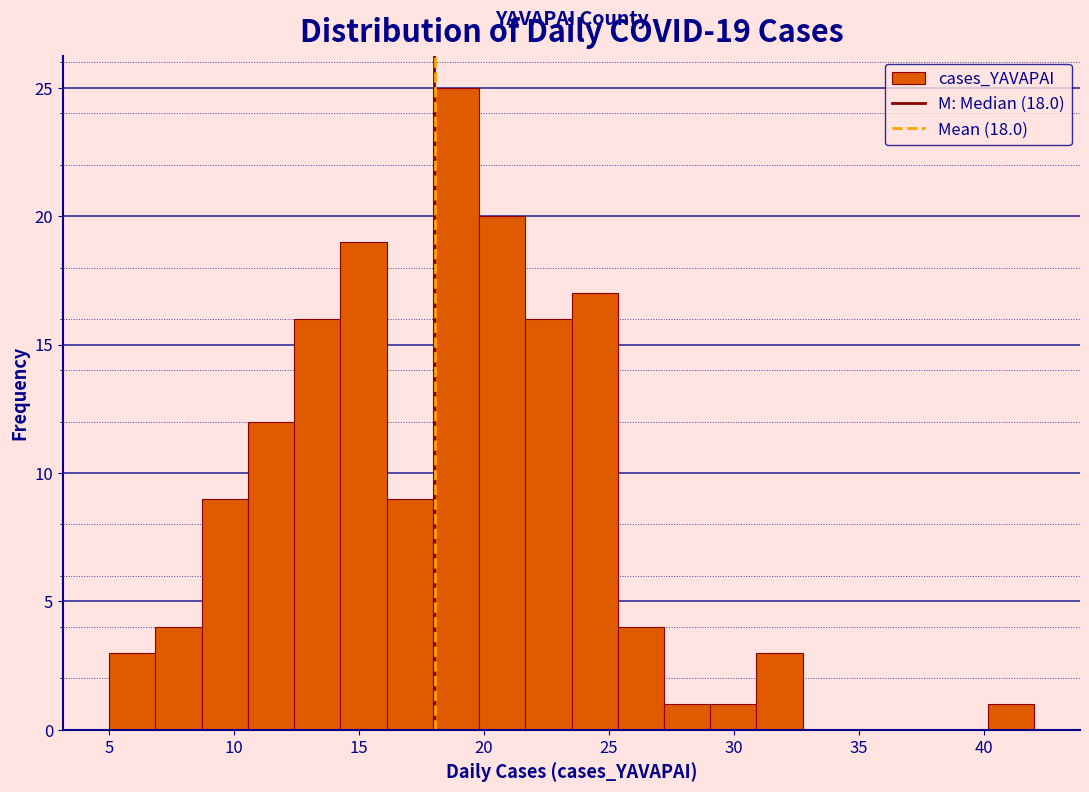

Read against the x-axis, roughly where is the centre of the tallest bar?

19.0